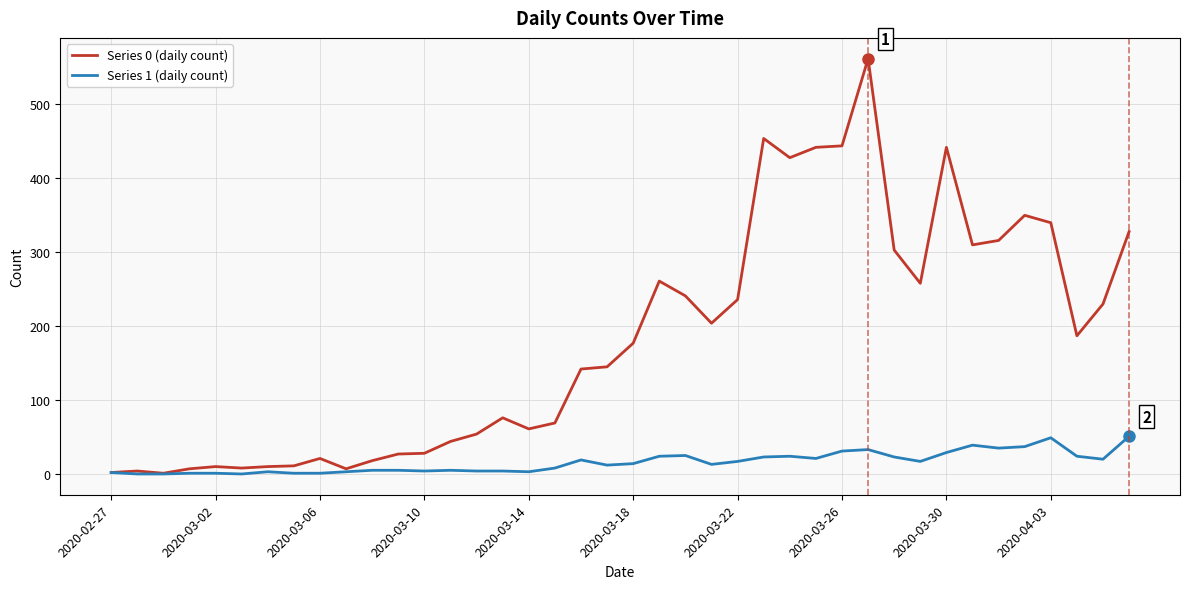

What is the greatest value displayed?

562